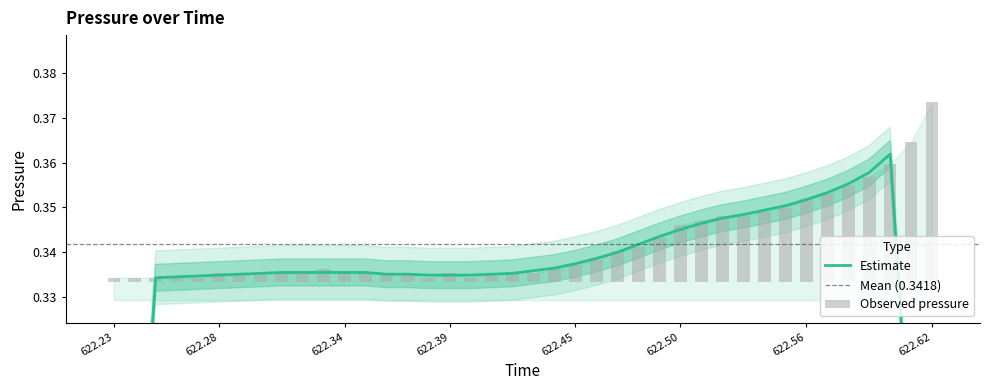

Is it true that the value at 24 is 0.0?

False